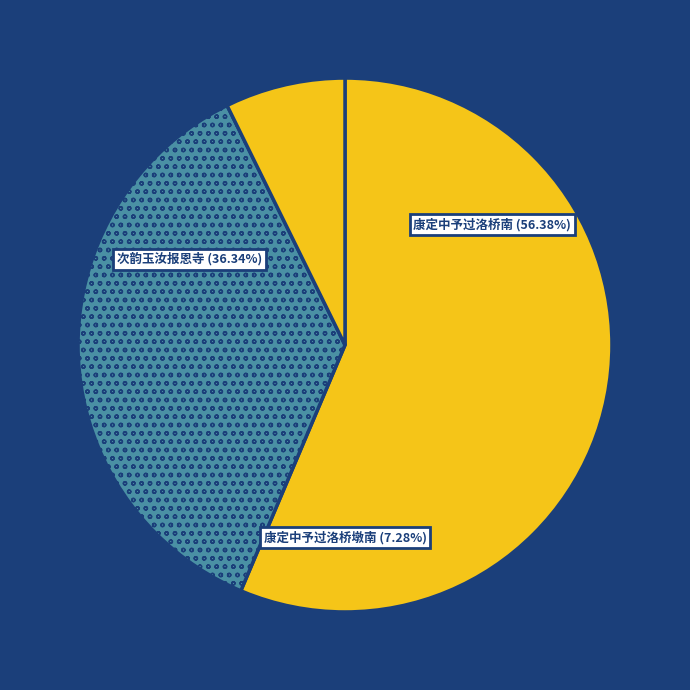

Which category has the smallest portion of the pie?

康定中予过洛桥墩南得诗两句於今三十二年矣